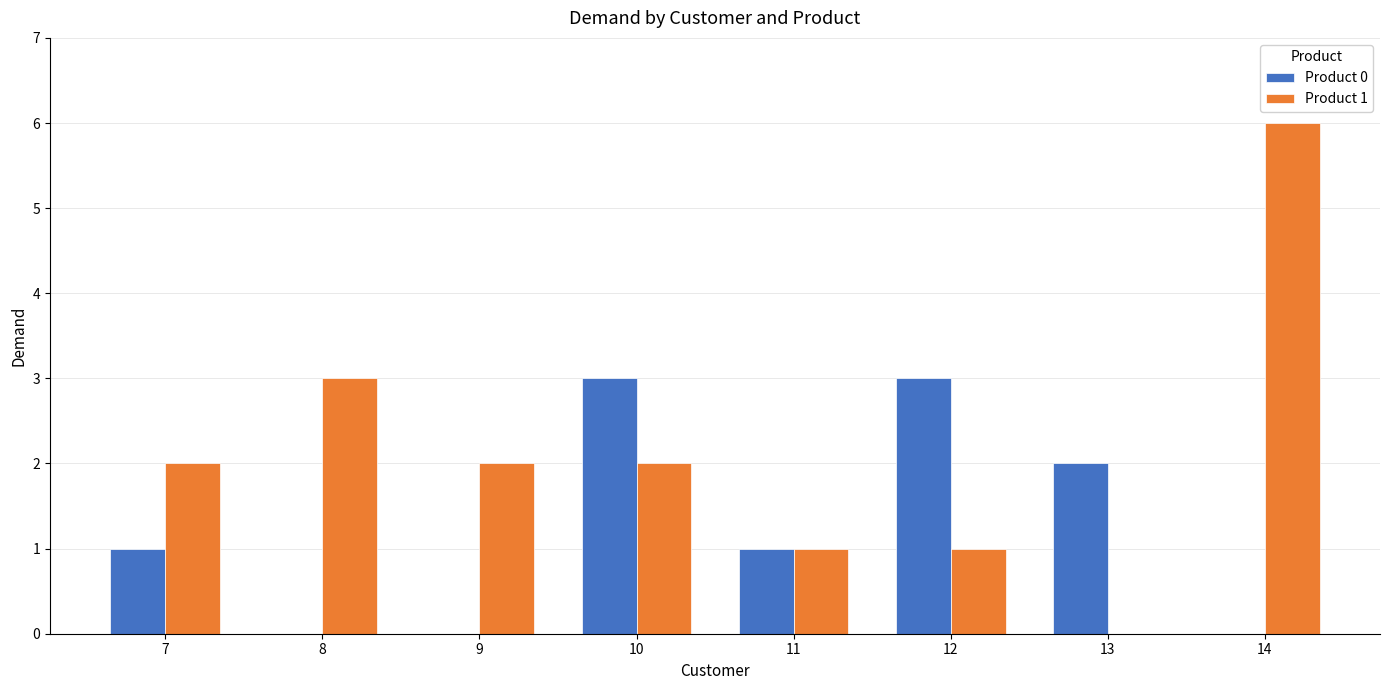

How many Product 0 values are between 0 and 3?

8